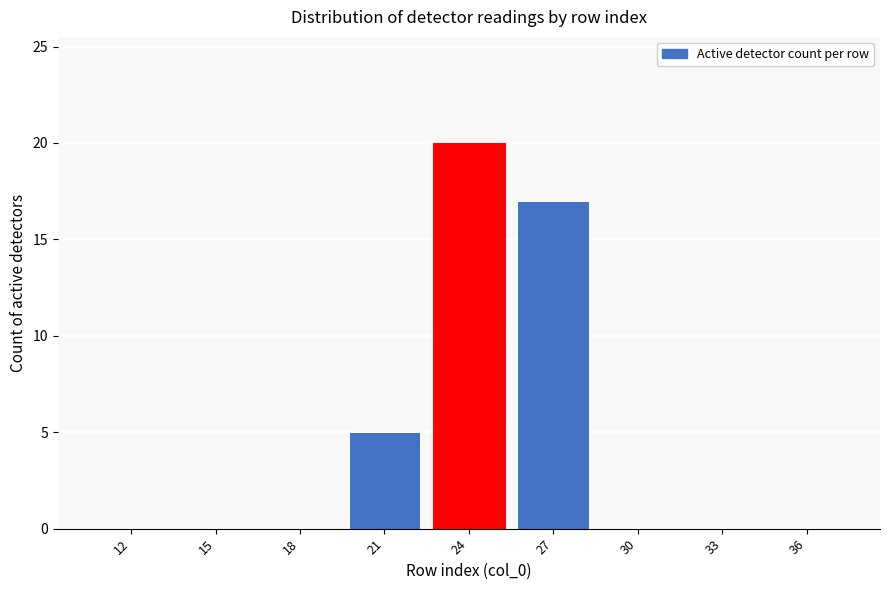

Reading left to right, transcribe all the data shown in this chart.

12=0	15=0	18=0	21=5	24=20	27=17	30=0	33=0	36=0